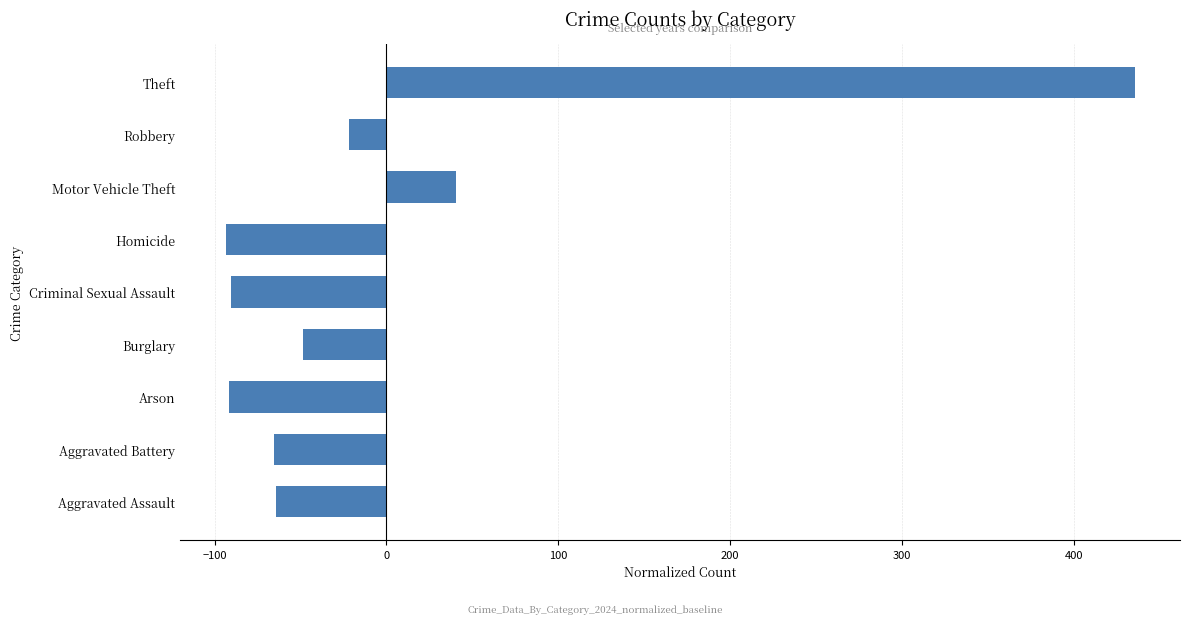

At which category does the chart reach its peak across all series?

Theft